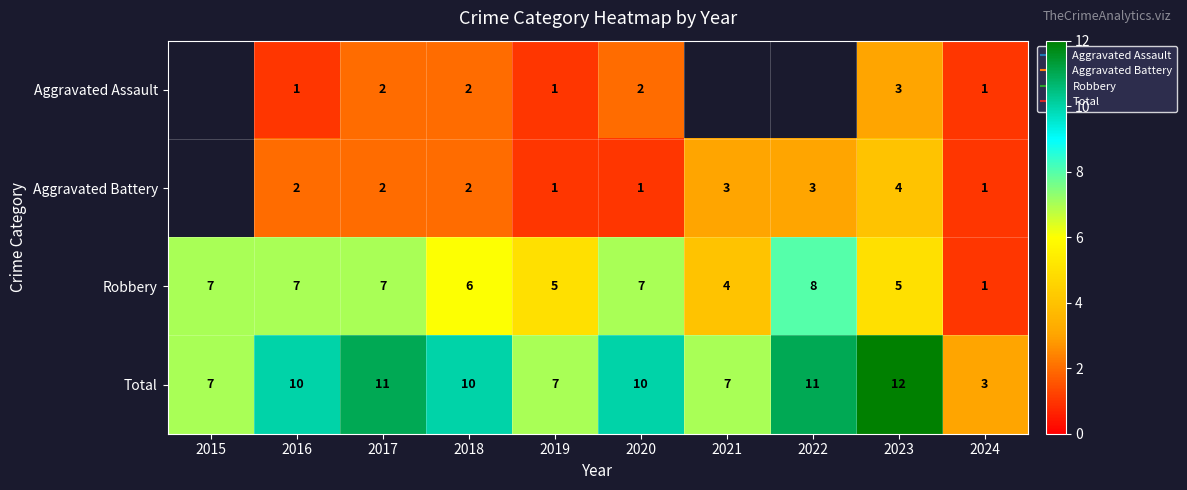

Which series has the widest spread of values?

Total